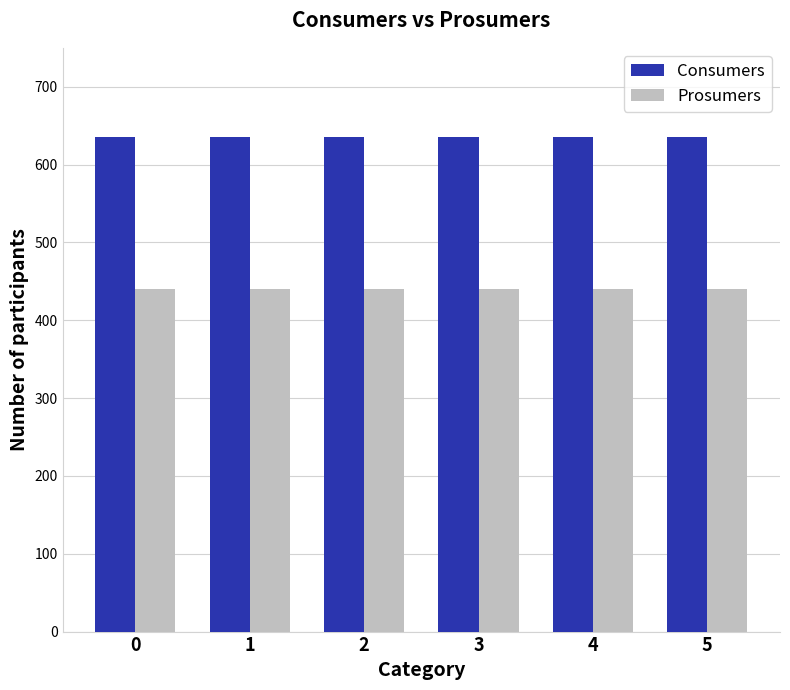

Reading left to right, extract all data points from this chart.

Consumers: 0=635	1=635	2=635	3=635	4=635	5=635
Prosumers: 0=440	1=440	2=440	3=440	4=440	5=440